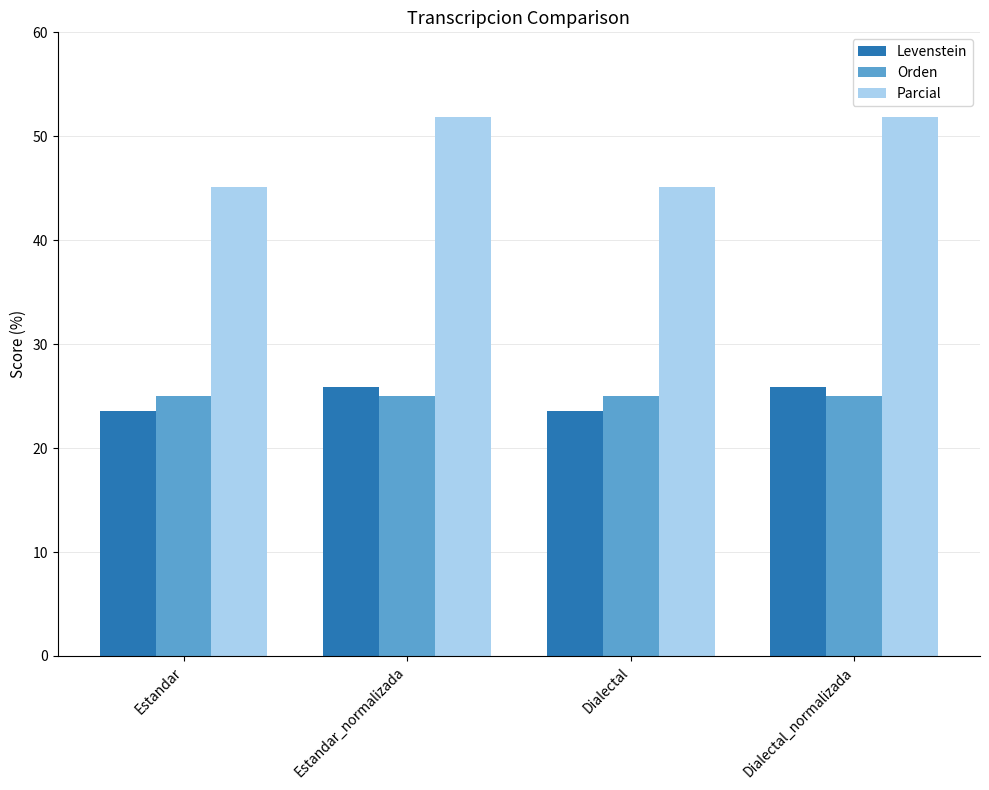

Which series changed the most between Estandar and Estandar_normalizada?

Parcial